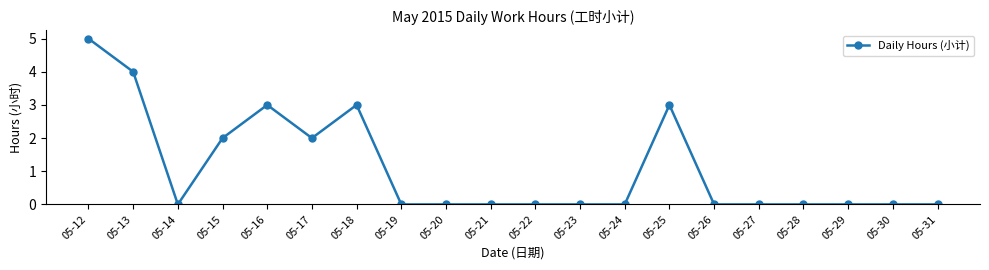

Is it true that the value at 05-13 is 1?

False